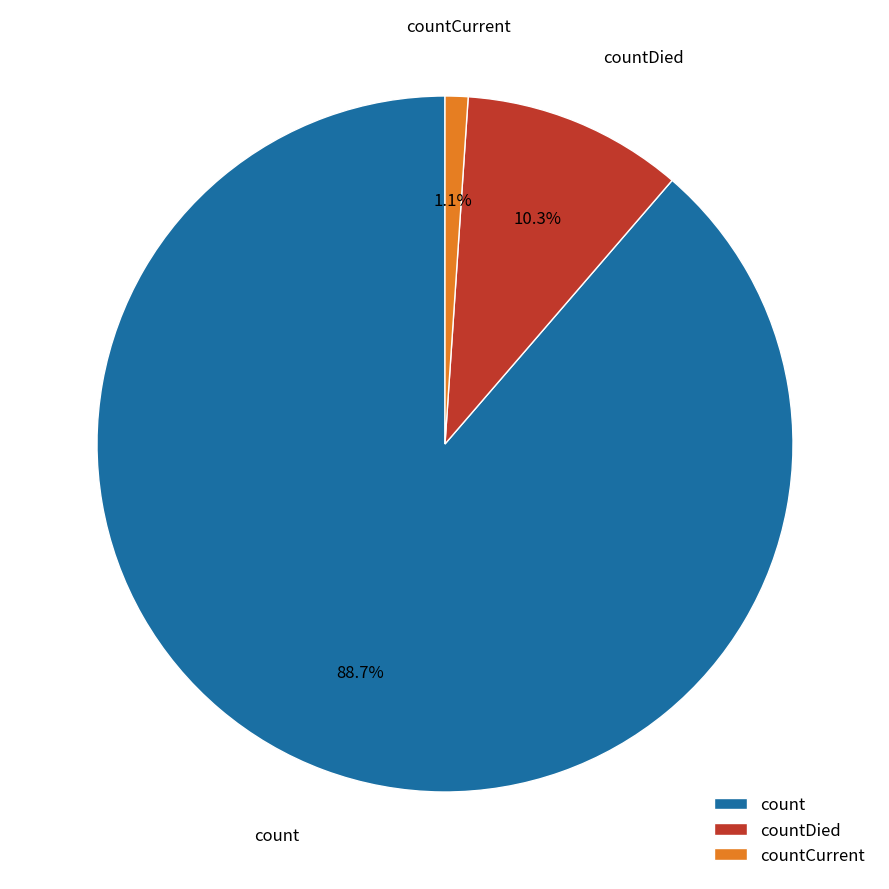

Is there any slice that represents more than half of the pie?

Yes